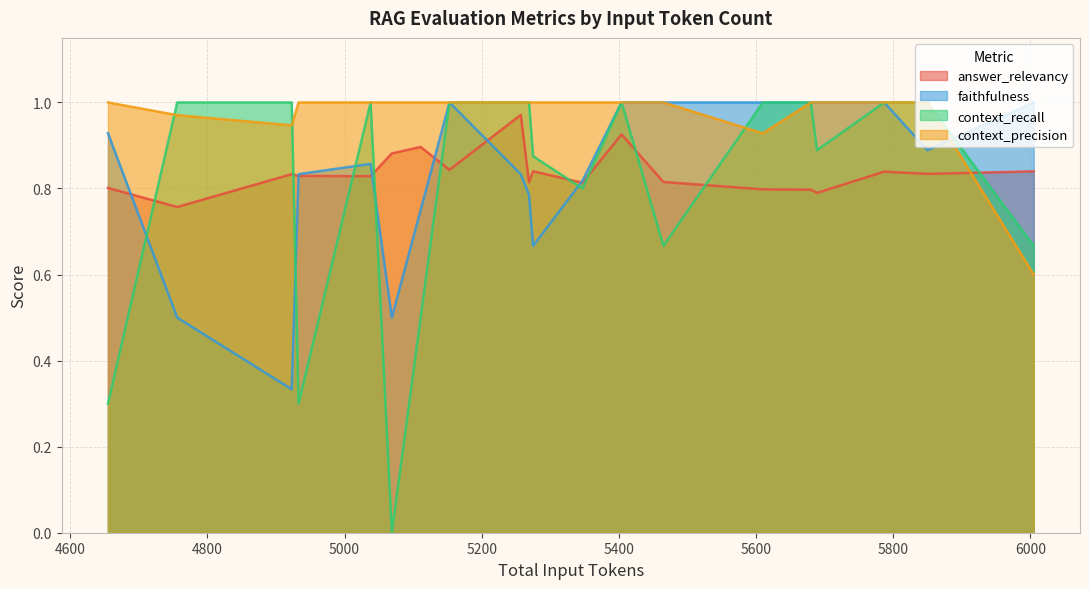

After their last crossing, which series has the higher values: context_precision or context_recall?

context_recall